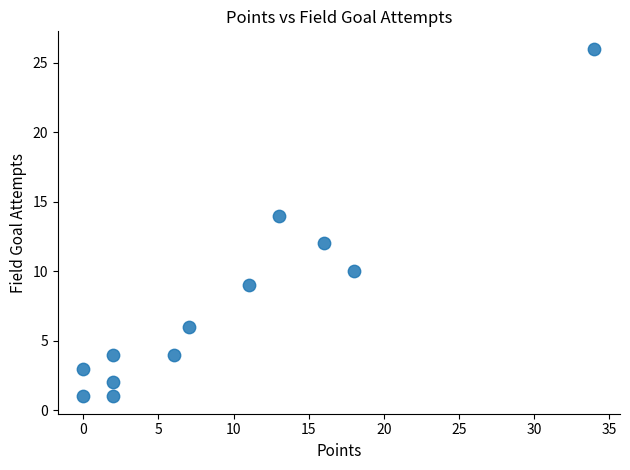

What is the average X value?

9